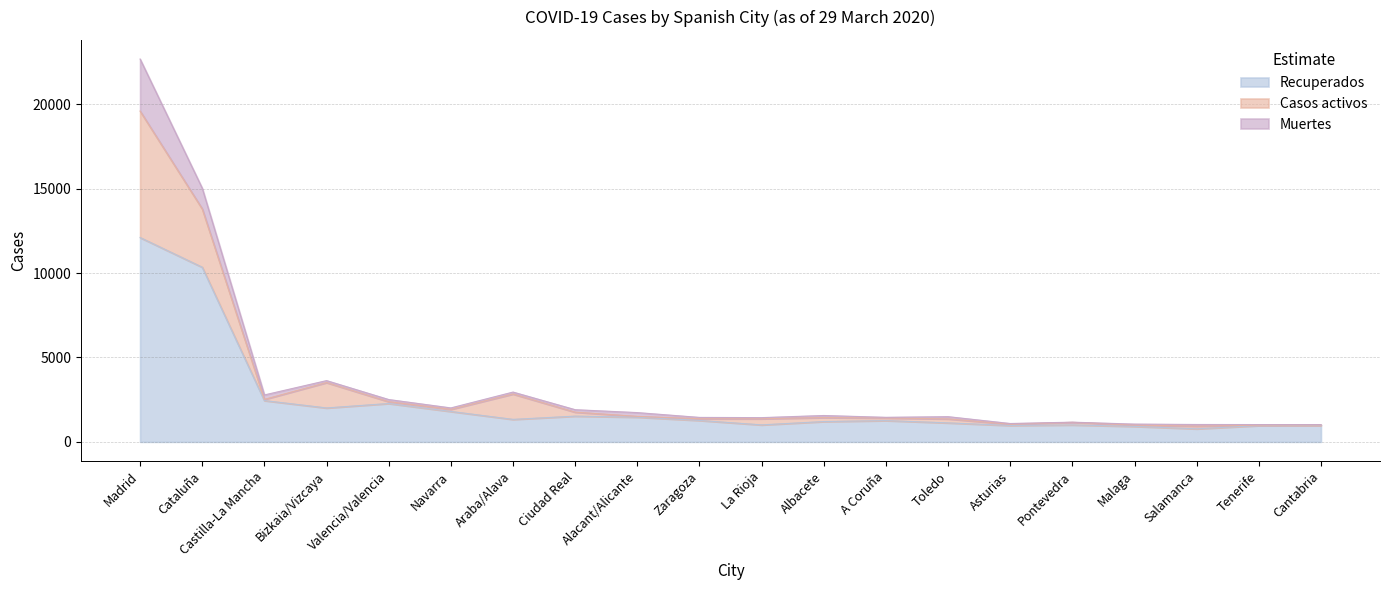

At which category is the sum across all series the highest?

Madrid